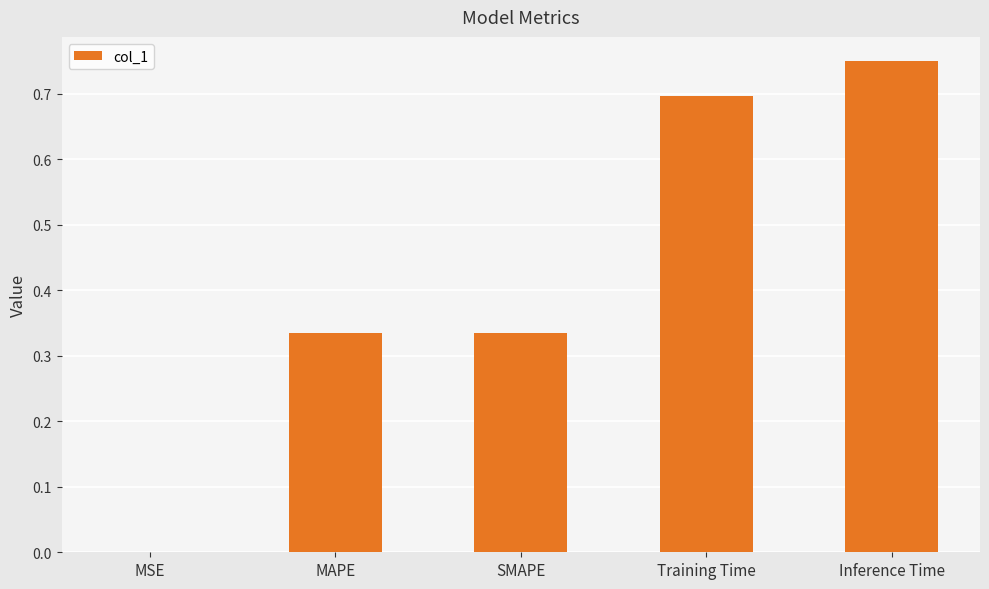

At which category does the chart reach its peak across all series?

Inference Time